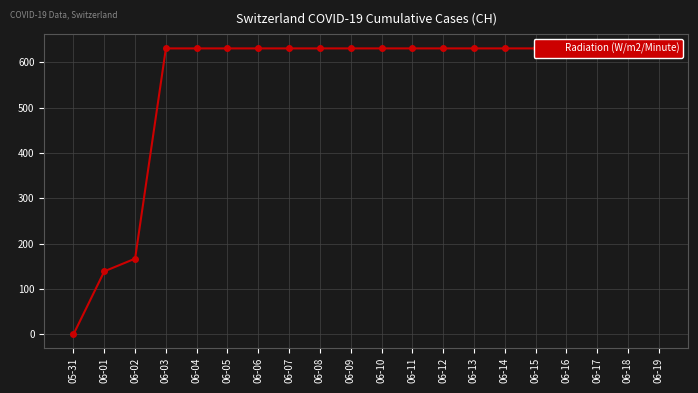

List the labels in order of value, largest first.

06-03, 06-04, 06-05, 06-06, 06-07, 06-08, 06-09, 06-10, 06-11, 06-12, 06-13, 06-14, 06-15, 06-16, 06-17, 06-18, 06-19, 06-02, 06-01, 05-31